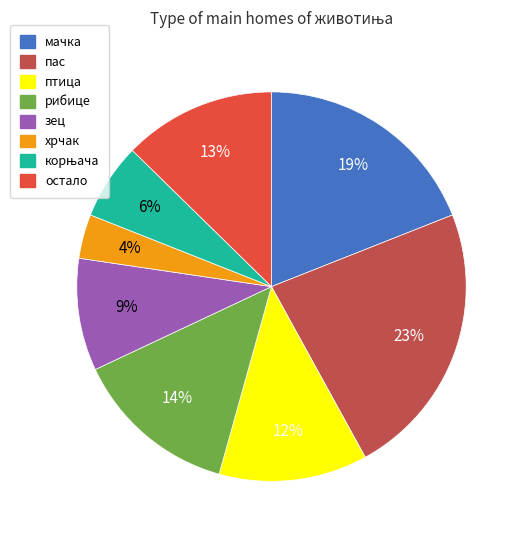

How many segments does this pie chart have?

8